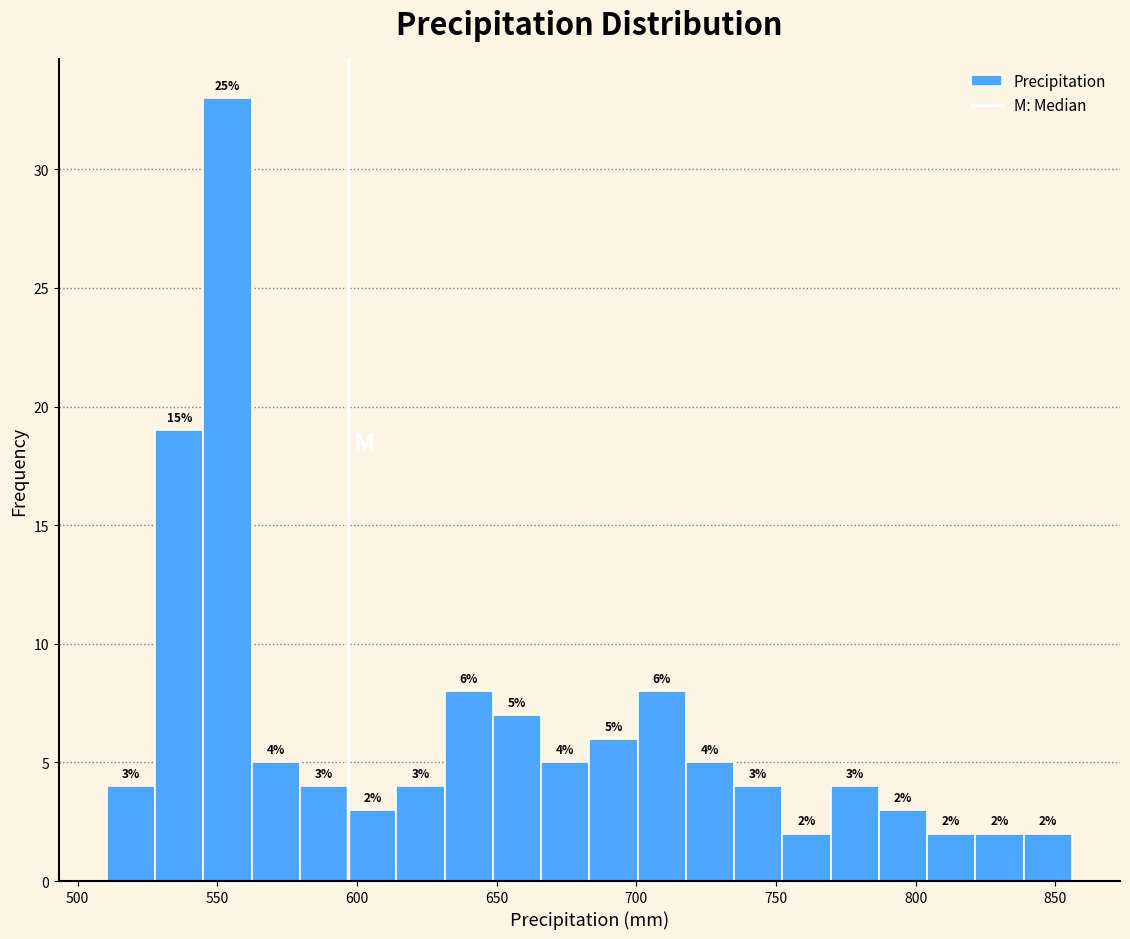

Read against the x-axis, roughly where is the centre of the tallest bar?

555